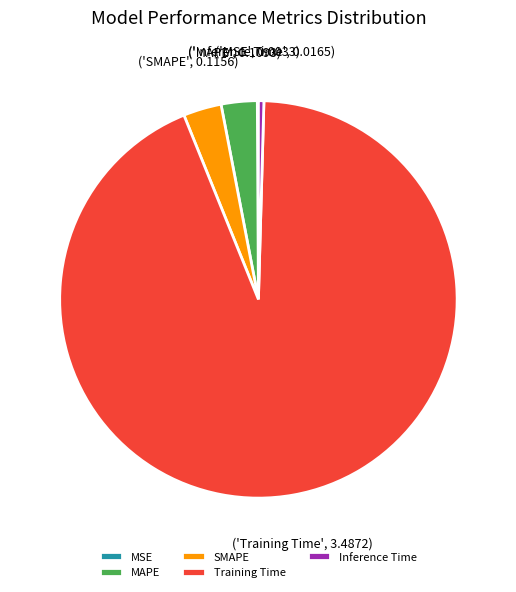

What is the largest slice in the pie chart?

Training Time